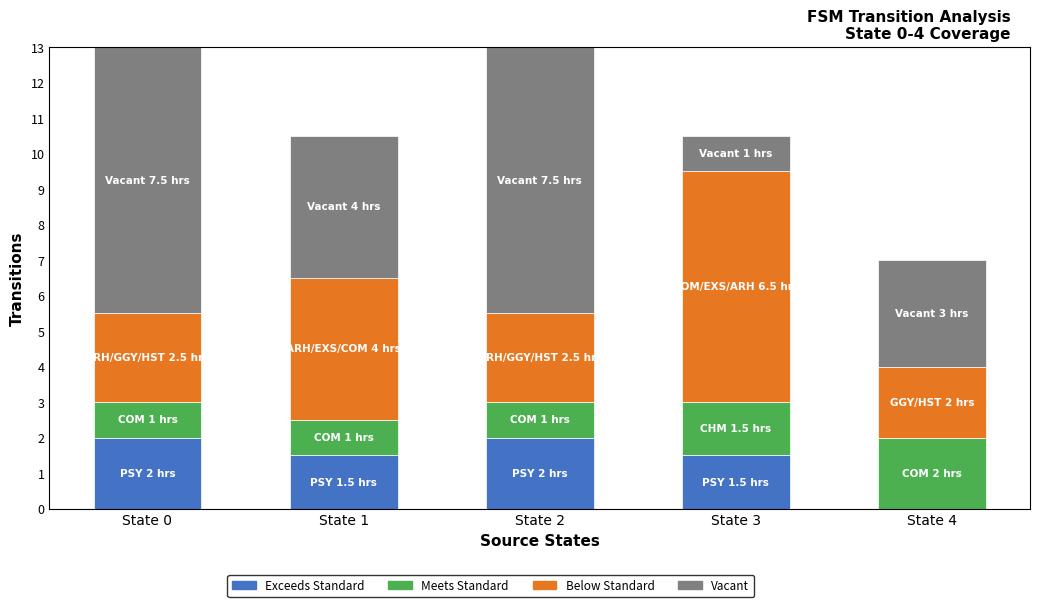

What is the total value across all series at State 1?

10.5